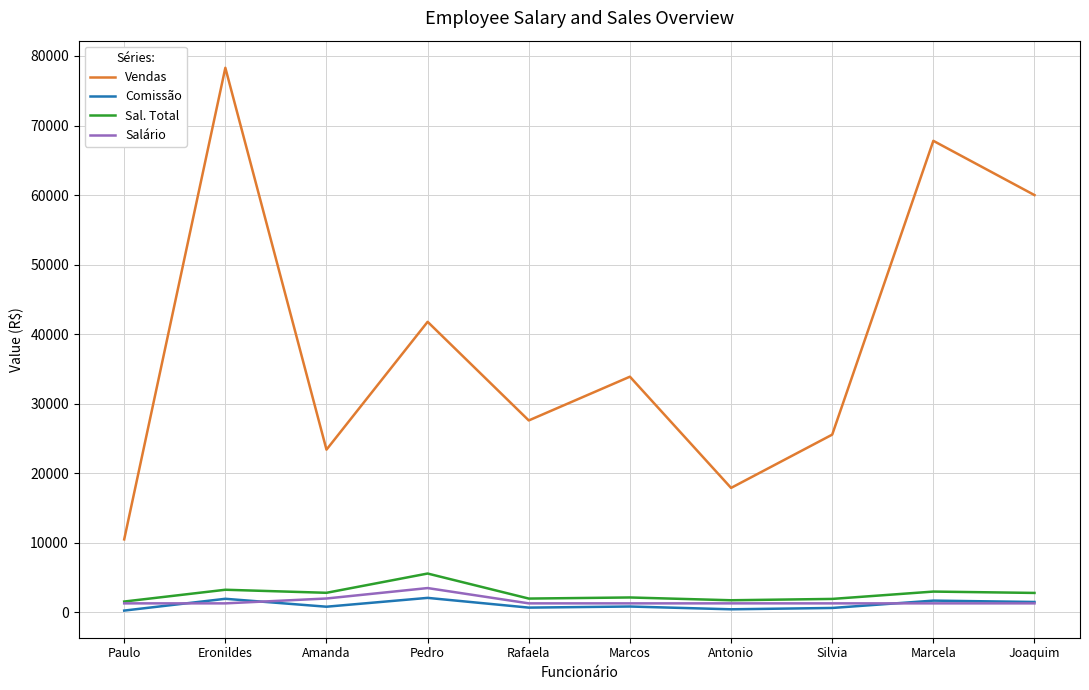

Which series changed the most between Antonio and Joaquim?

Vendas